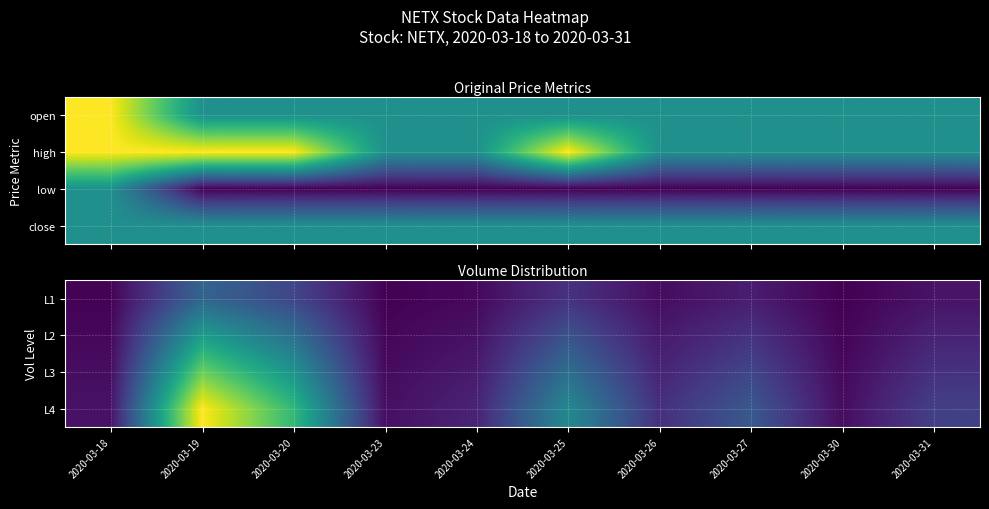

List the series in order of their peak value, highest first.

L4, L3, L2, L1